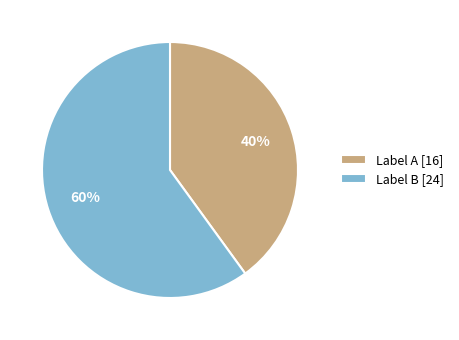

What is the majority slice?

Label B [24]